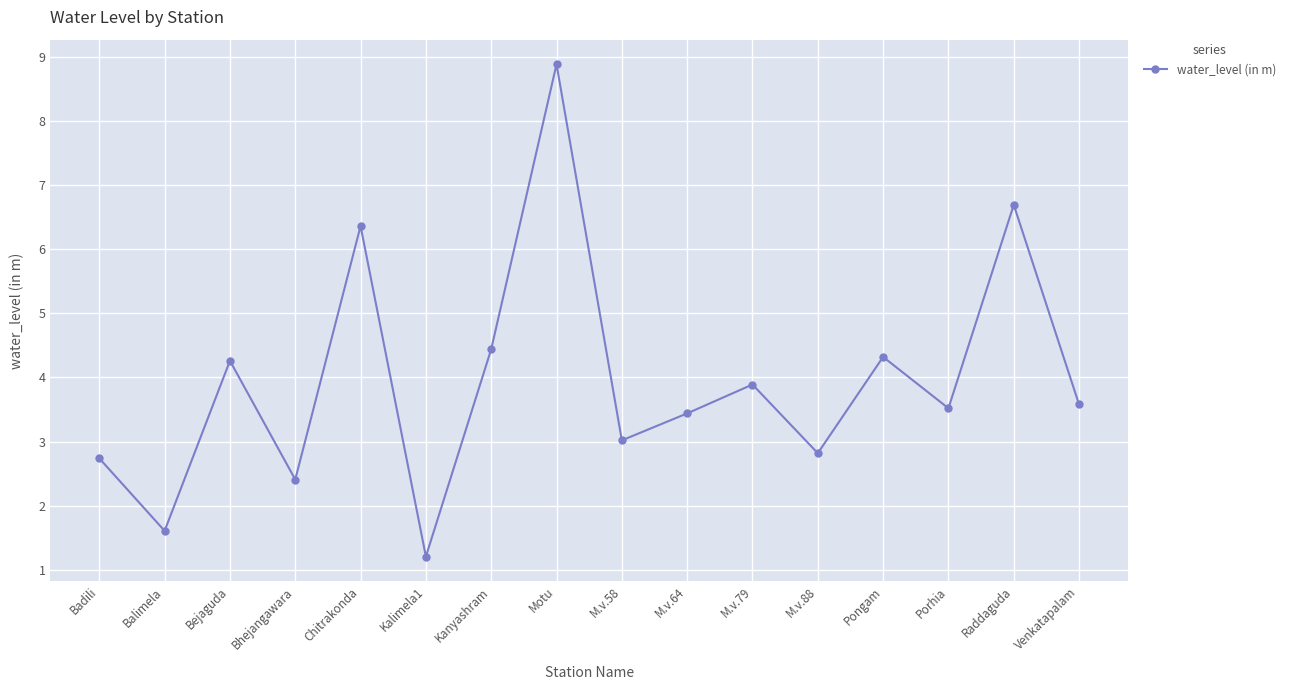

What is the difference between the maximum and minimum values?

7.7